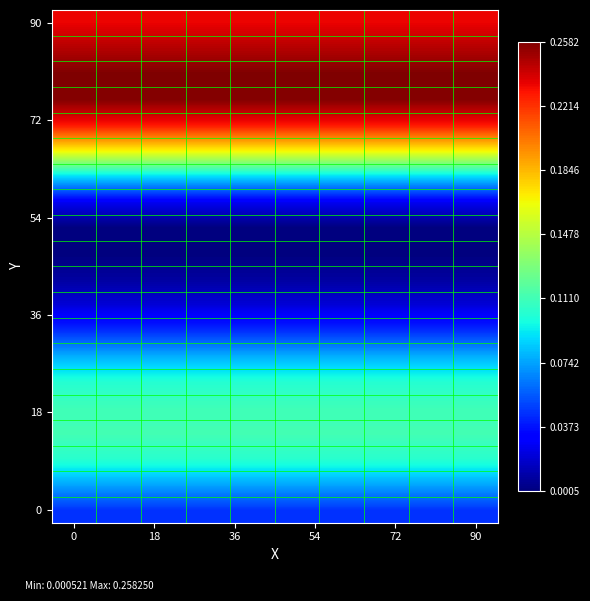

What is the maximum value shown in the chart?

10.4